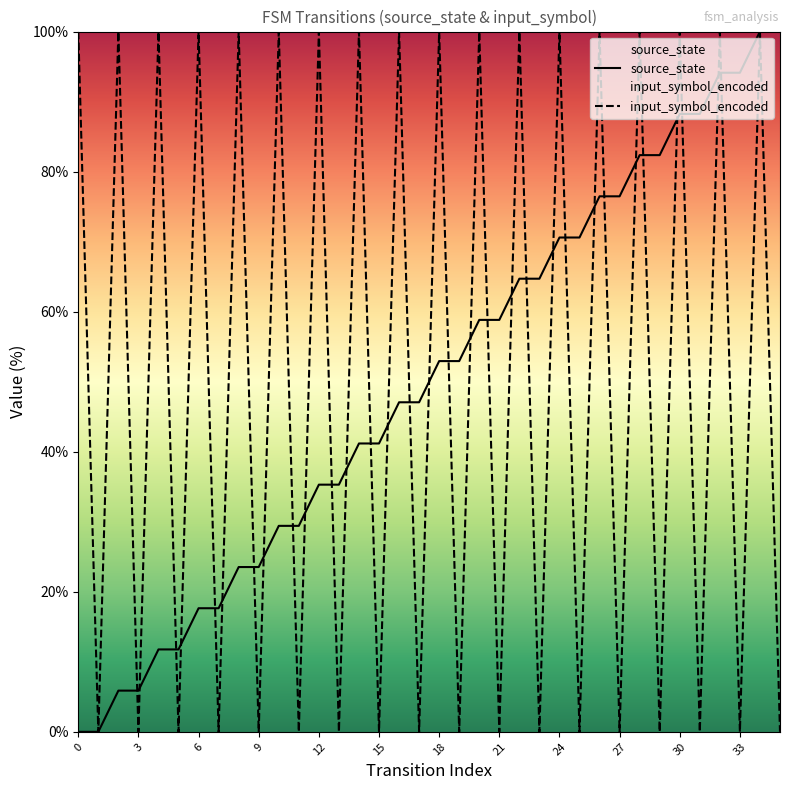

What is the average value of the source_state series?

50.0